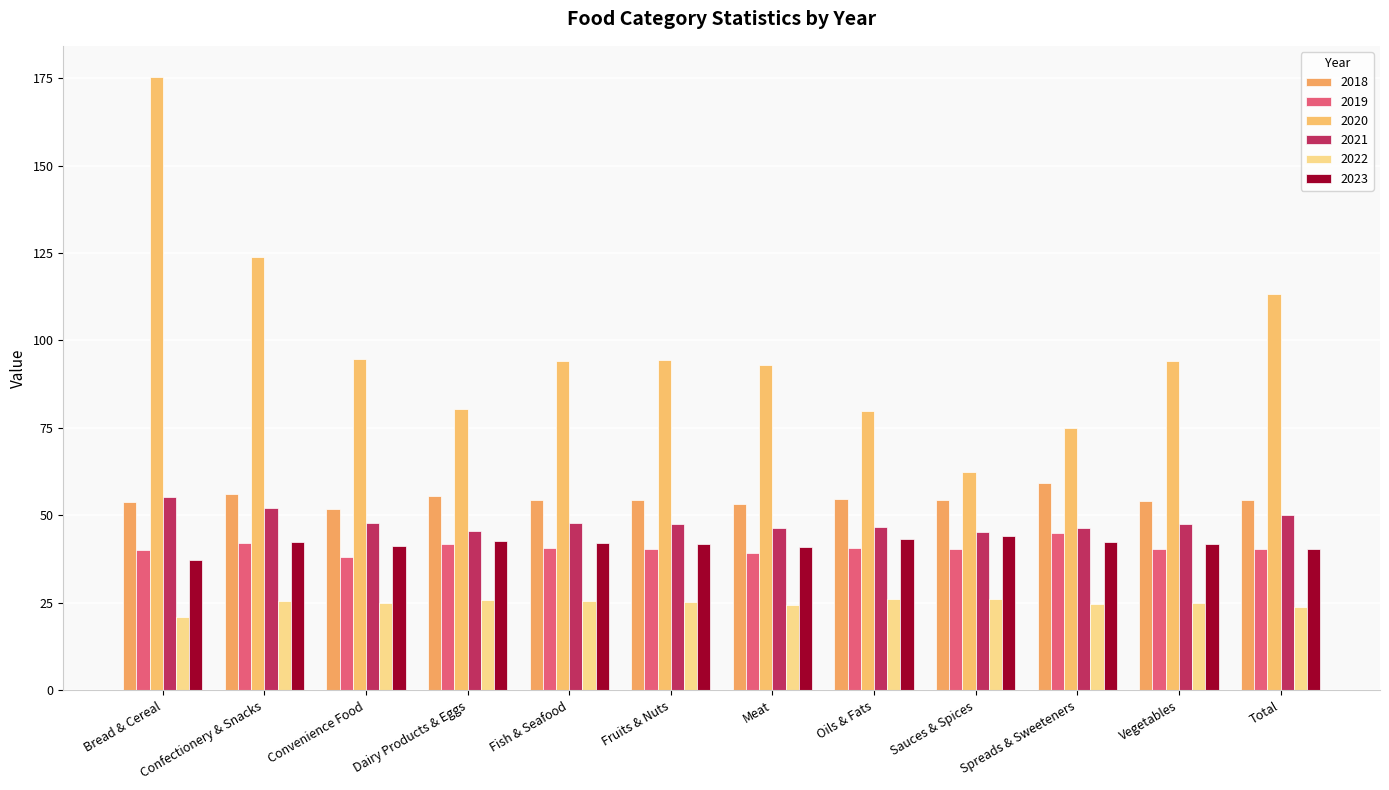

What is the value of the 2023 bar at the 6th from the left?

41.9